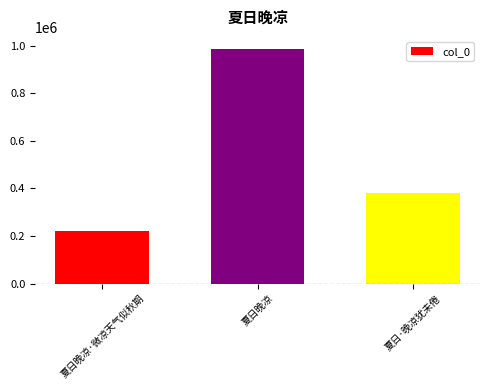

Reading left to right, list all the values displayed in this chart.

夏日晚凉·微凉天气似秋期=222366	夏日晚凉=987865	夏日·晚凉犹未倦=382835